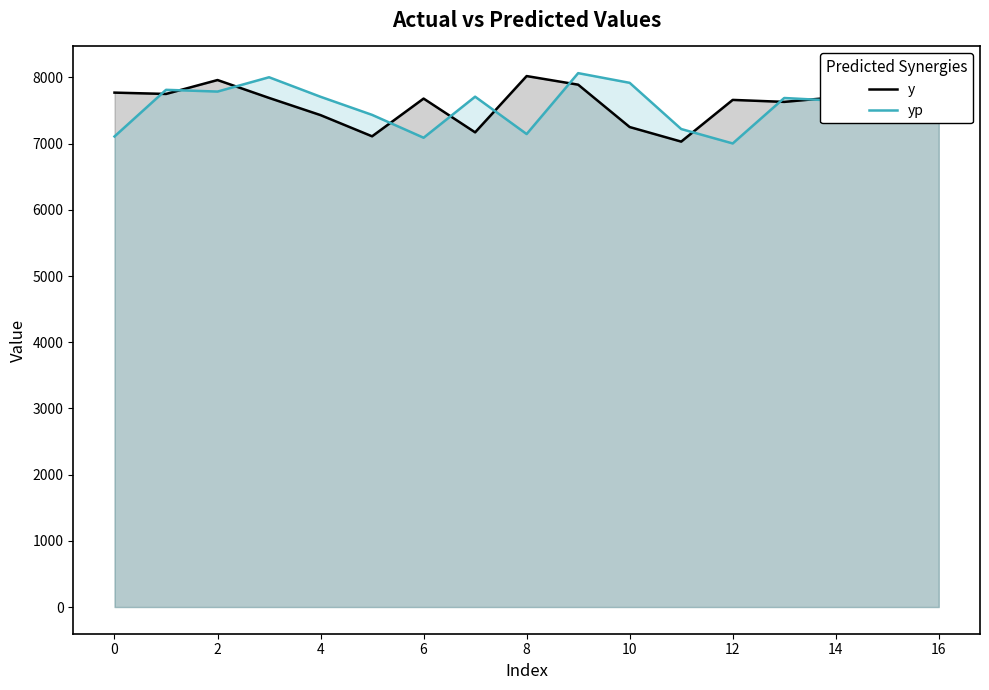

What is the maximum value for y?

8020.0